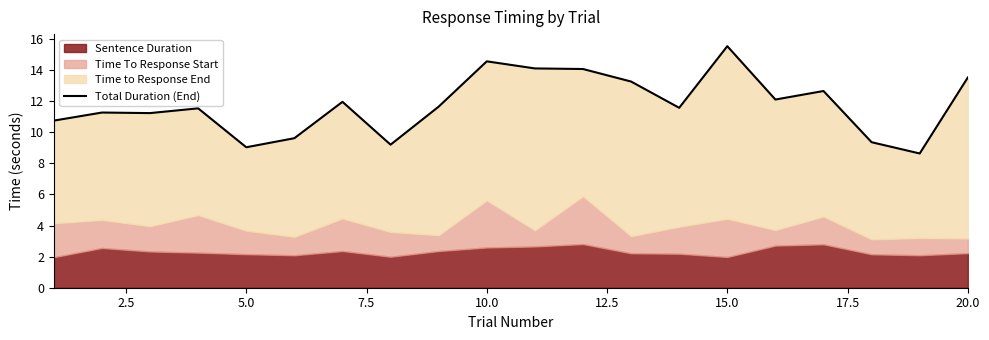

How many values exceed 11?

14